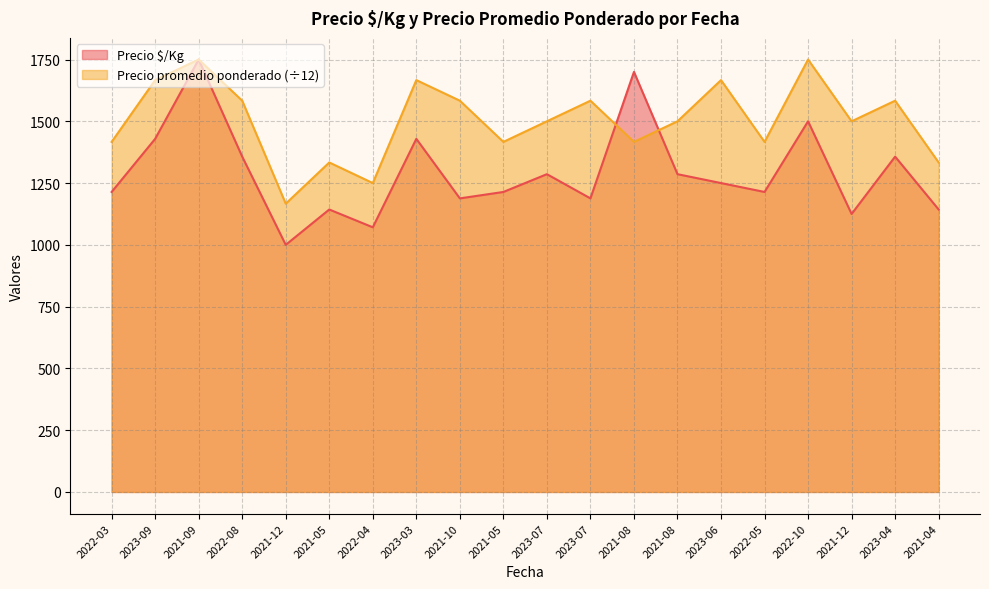

How many categories are shown in the chart?

20